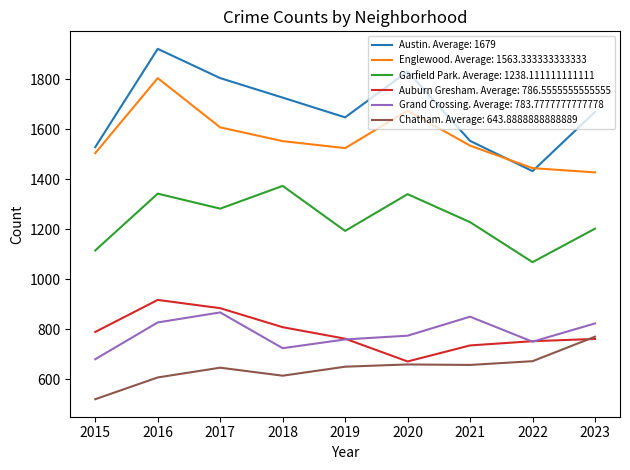

True or false: Englewood. Average: 1563.333333333333 and Auburn Gresham. Average: 786.5555555555555 cross at least once.

False